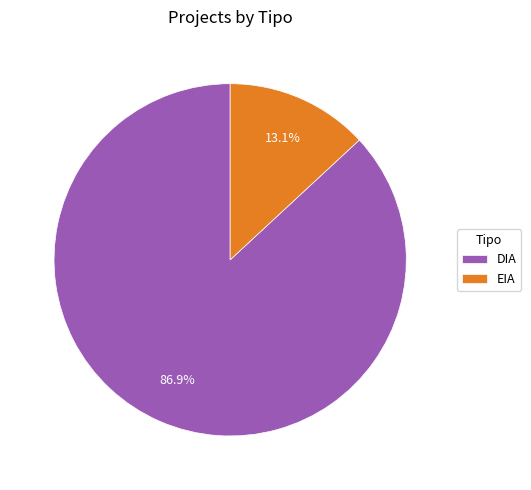

To the nearest percent, what is the difference between the DIA and EIA slice percentages?

74%